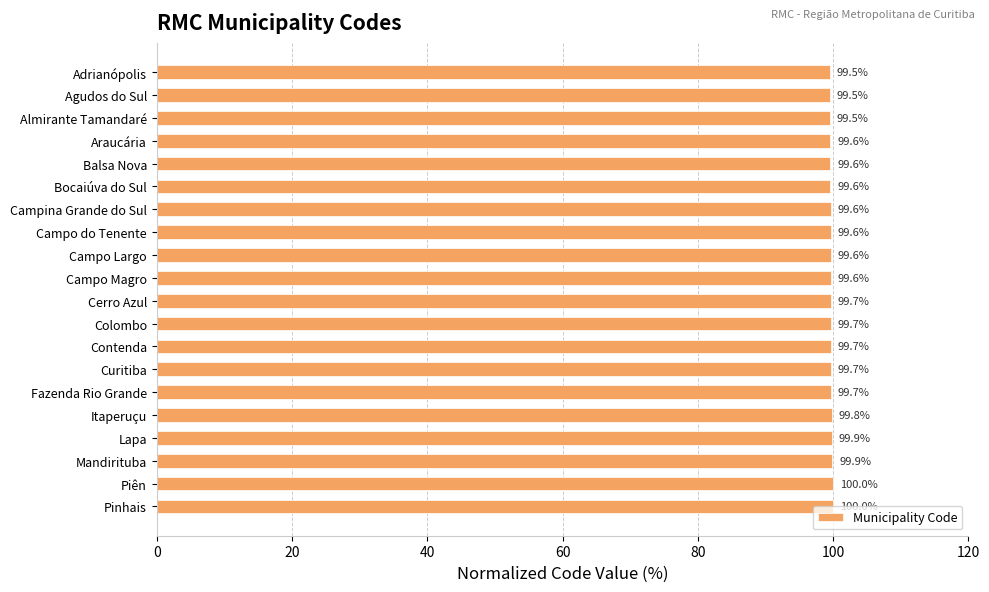

What is the maximum value shown in the chart?

100.0